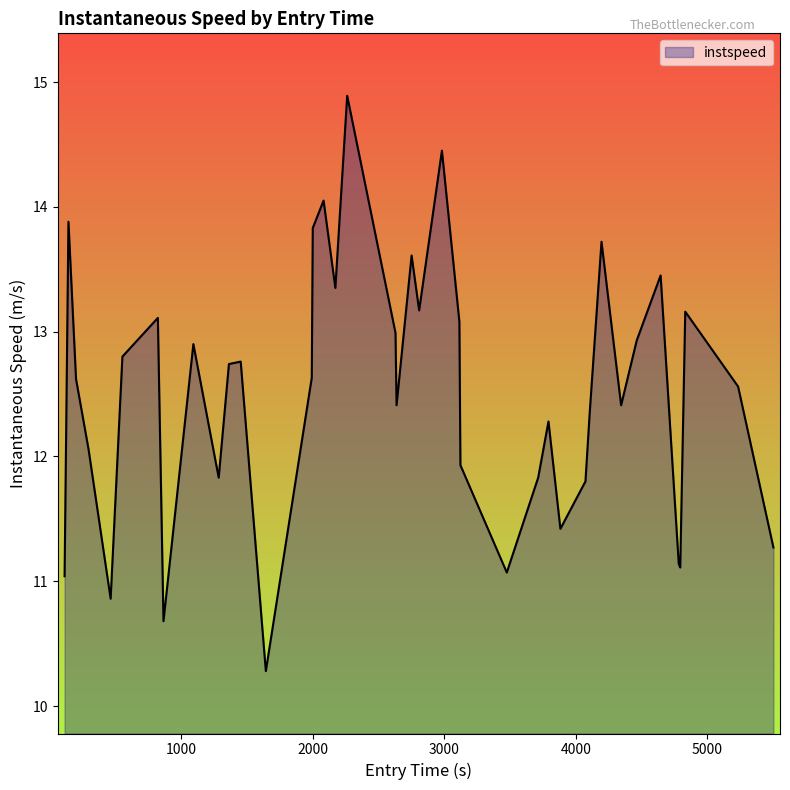

What is the greatest value displayed?

14.9